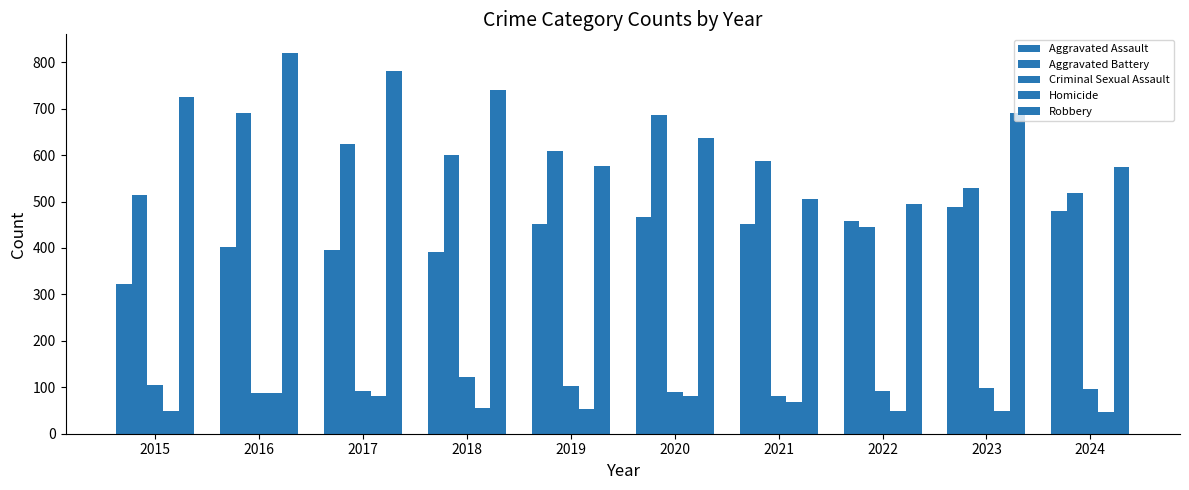

Reading left to right, what are all the values shown in this chart?

Aggravated Assault: 323	402	396	392	452	466	452	458	488	480
Aggravated Battery: 515	691	623	600	608	686	587	446	530	518
Criminal Sexual Assault: 105	87	91	123	102	89	81	93	98	97
Homicide: 50	87	82	56	53	81	69	49	48	47
Robbery: 726	819	780	741	577	637	506	495	690	574